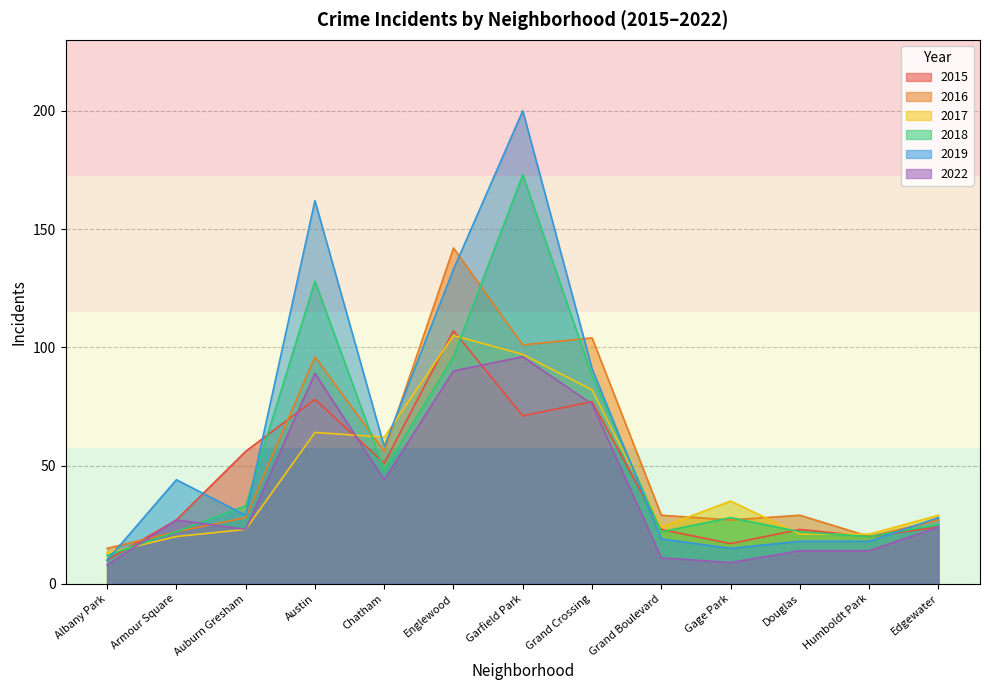

Reading right to left, extract all data points from this chart.

2015: Edgewater=24	Humboldt Park=20	Douglas=23	Gage Park=17	Grand Boulevard=23	Grand Crossing=77	Garfield Park=71	Englewood=107	Chatham=51	Austin=78	Auburn Gresham=56	Armour Square=27	Albany Park=10
2016: Edgewater=27	Humboldt Park=20	Douglas=29	Gage Park=27	Grand Boulevard=29	Grand Crossing=104	Garfield Park=101	Englewood=142	Chatham=56	Austin=96	Auburn Gresham=28	Armour Square=22	Albany Park=15
2017: Edgewater=29	Humboldt Park=21	Douglas=21	Gage Park=35	Grand Boulevard=24	Grand Crossing=82	Garfield Park=97	Englewood=105	Chatham=62	Austin=64	Auburn Gresham=23	Armour Square=20	Albany Park=13
2018: Edgewater=25	Humboldt Park=20	Douglas=22	Gage Park=28	Grand Boulevard=22	Grand Crossing=88	Garfield Park=173	Englewood=96	Chatham=48	Austin=128	Auburn Gresham=33	Armour Square=22	Albany Park=12
2019: Edgewater=28	Humboldt Park=18	Douglas=18	Gage Park=15	Grand Boulevard=19	Grand Crossing=91	Garfield Park=200	Englewood=133	Chatham=58	Austin=162	Auburn Gresham=29	Armour Square=44	Albany Park=10
2022: Edgewater=24	Humboldt Park=14	Douglas=14	Gage Park=9	Grand Boulevard=11	Grand Crossing=76	Garfield Park=96	Englewood=90	Chatham=44	Austin=89	Auburn Gresham=23	Armour Square=27	Albany Park=8